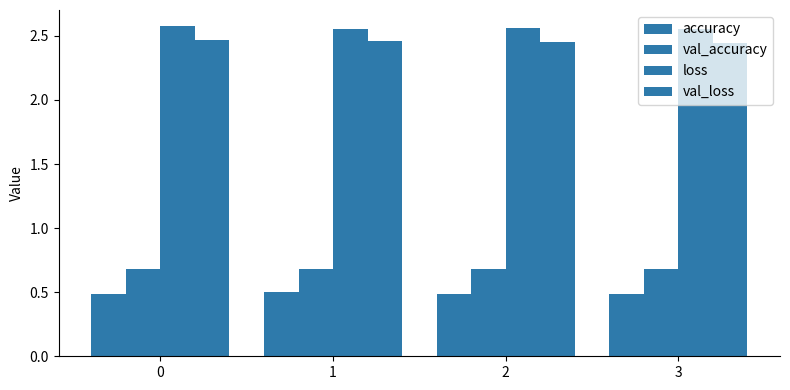

What value does the loss series have at 1?

2.6